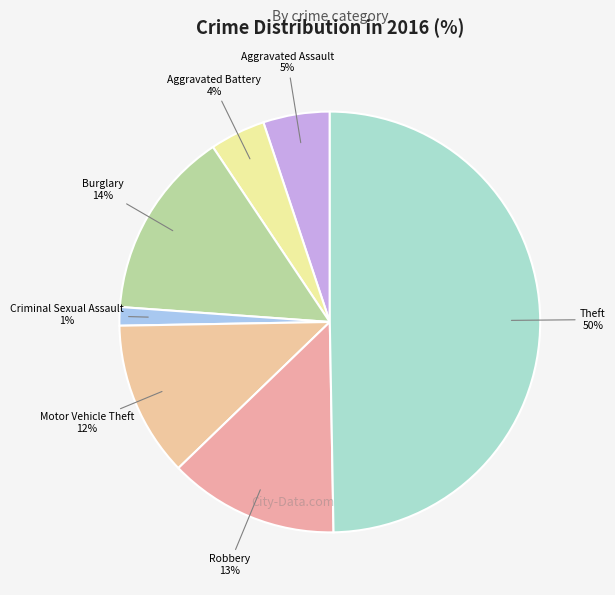

Is Burglary the majority of the pie?

No